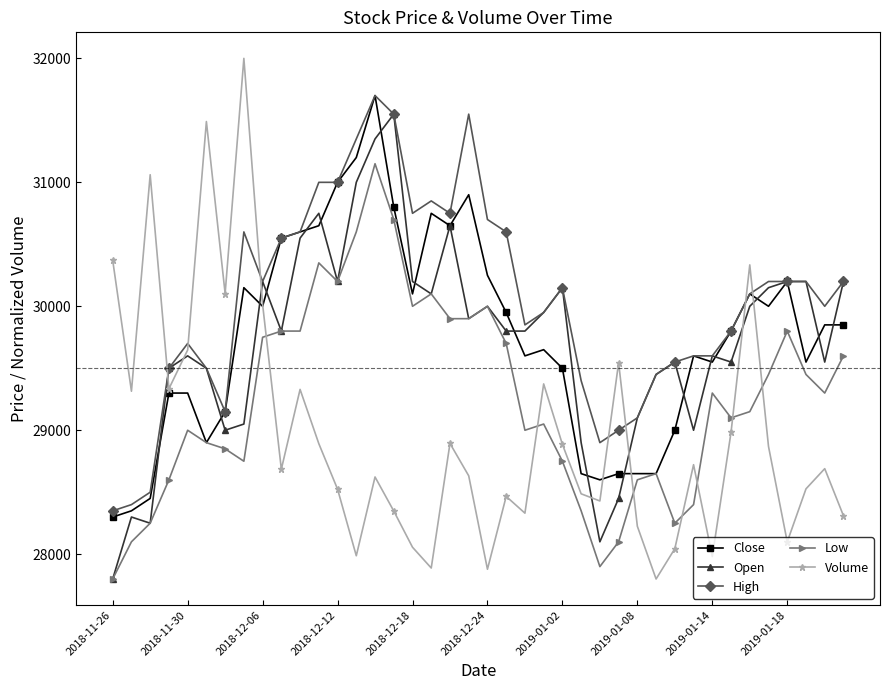

Which series has the largest total across all categories?

High